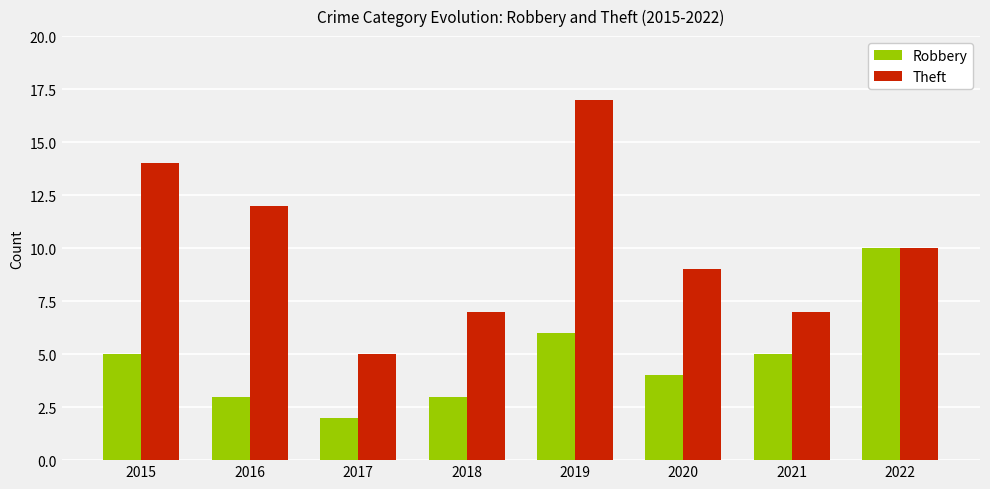

What is the difference between the highest and lowest values at 2015?

9